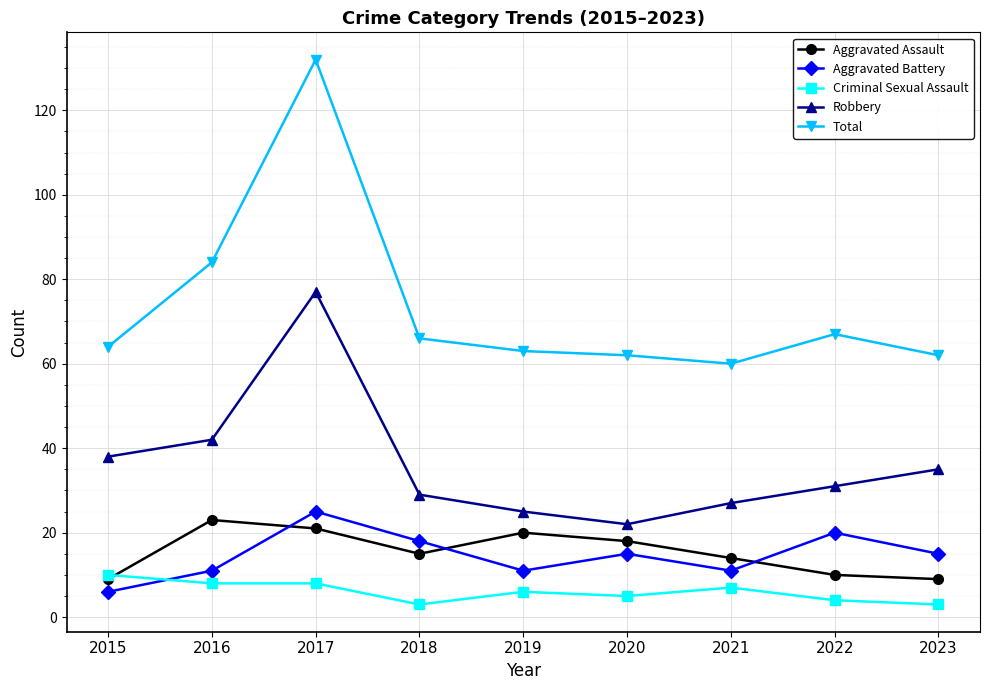

Reading left to right, extract all data points from this chart.

Aggravated Assault: 2015=9	2016=23	2017=21	2018=15	2019=20	2020=18	2021=14	2022=10	2023=9
Aggravated Battery: 2015=6	2016=11	2017=25	2018=18	2019=11	2020=15	2021=11	2022=20	2023=15
Criminal Sexual Assault: 2015=10	2016=8	2017=8	2018=3	2019=6	2020=5	2021=7	2022=4	2023=3
Robbery: 2015=38	2016=42	2017=77	2018=29	2019=25	2020=22	2021=27	2022=31	2023=35
Total: 2015=64	2016=84	2017=132	2018=66	2019=63	2020=62	2021=60	2022=67	2023=62